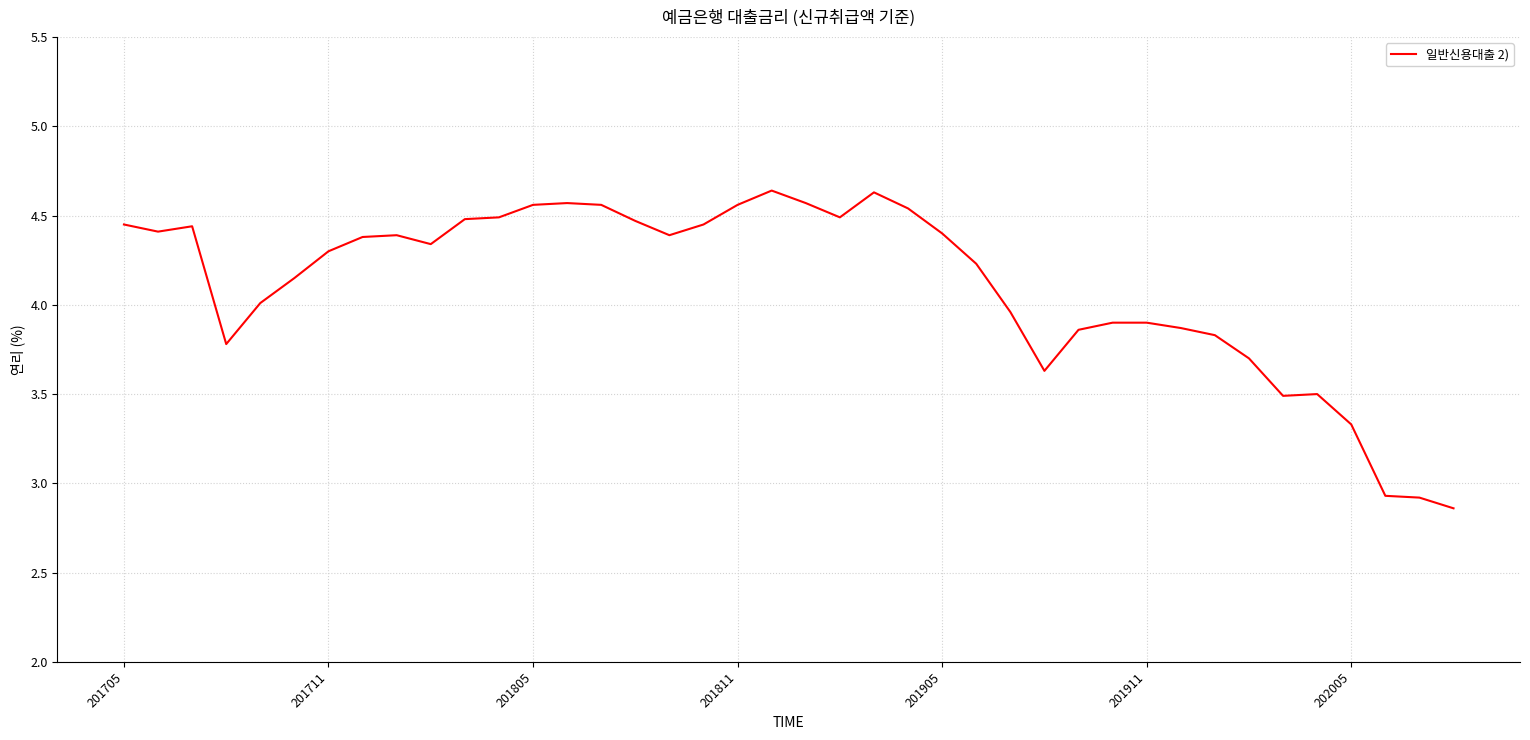

What is the difference between the second highest and minimum values?

1.8